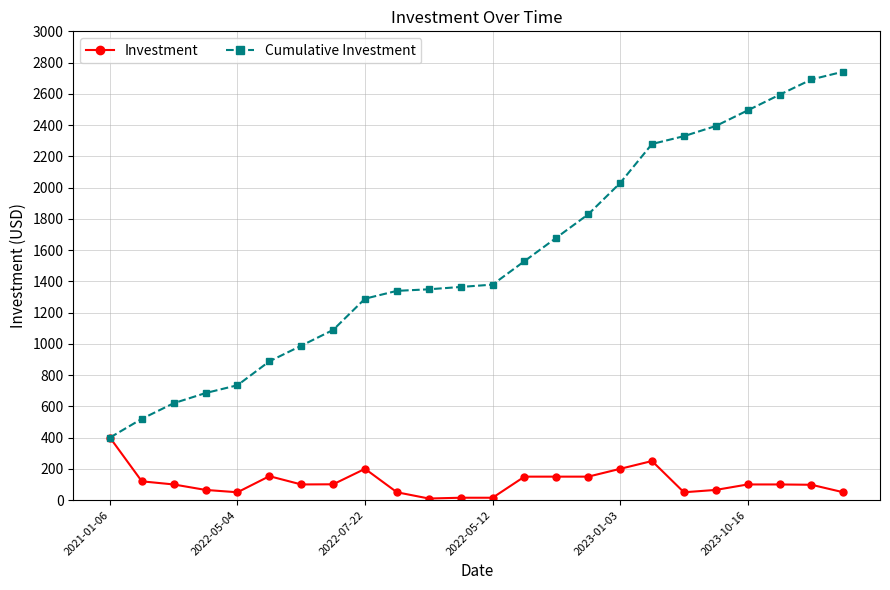

Does the chart have visible grid lines?

Yes